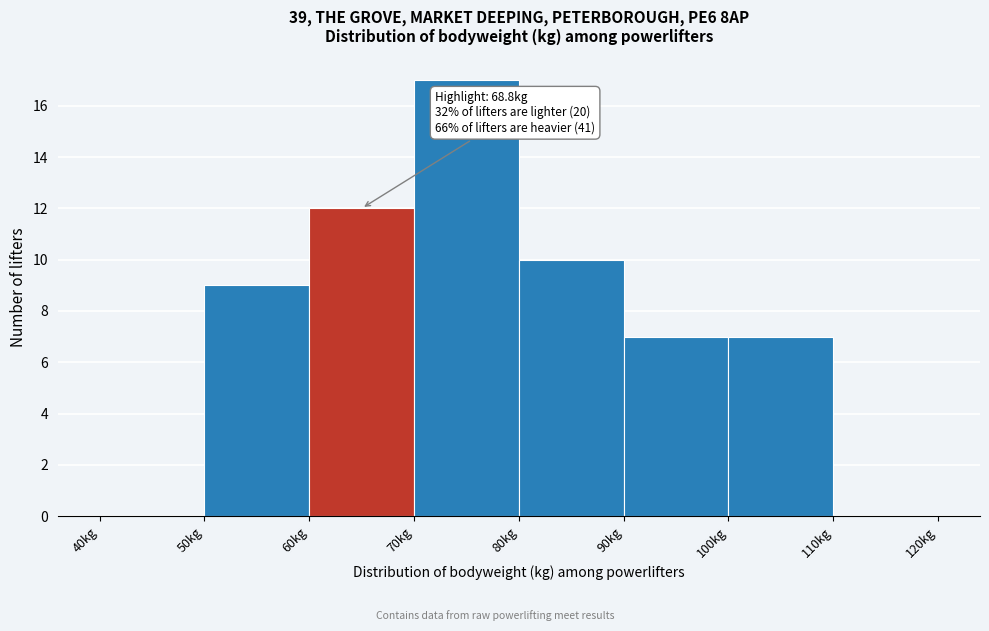

Over which range of the x-axis is the bar tallest?

70 to 80